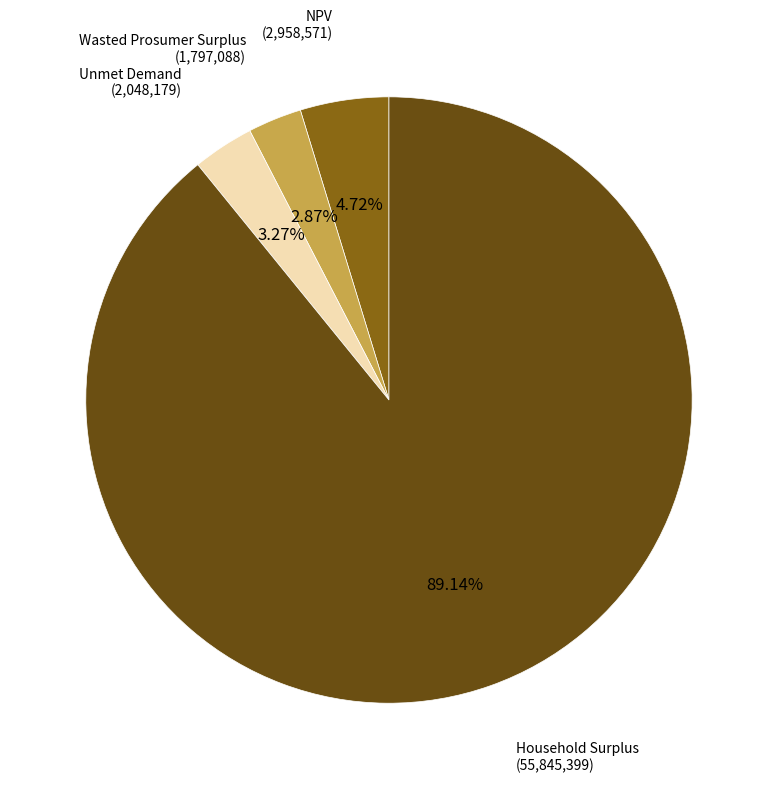

Is there any slice that represents more than half of the pie?

Yes